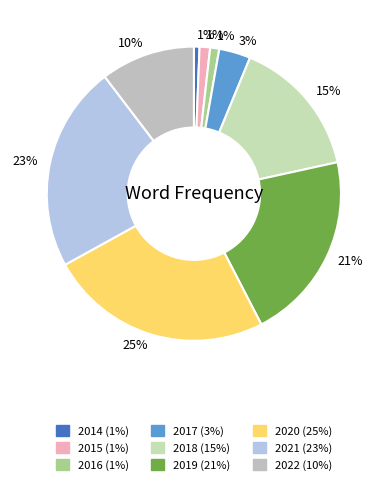

What percentage is NOT represented by 2014?

99.4%